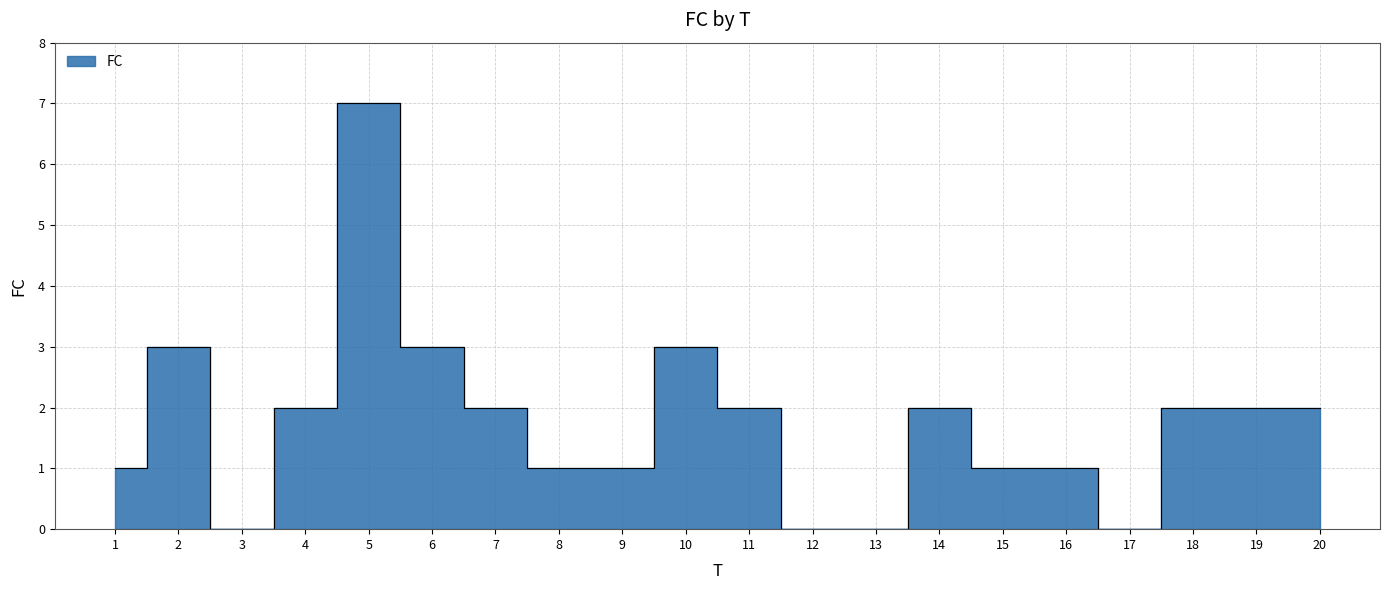

What is the value of the 15th point from the left?

1